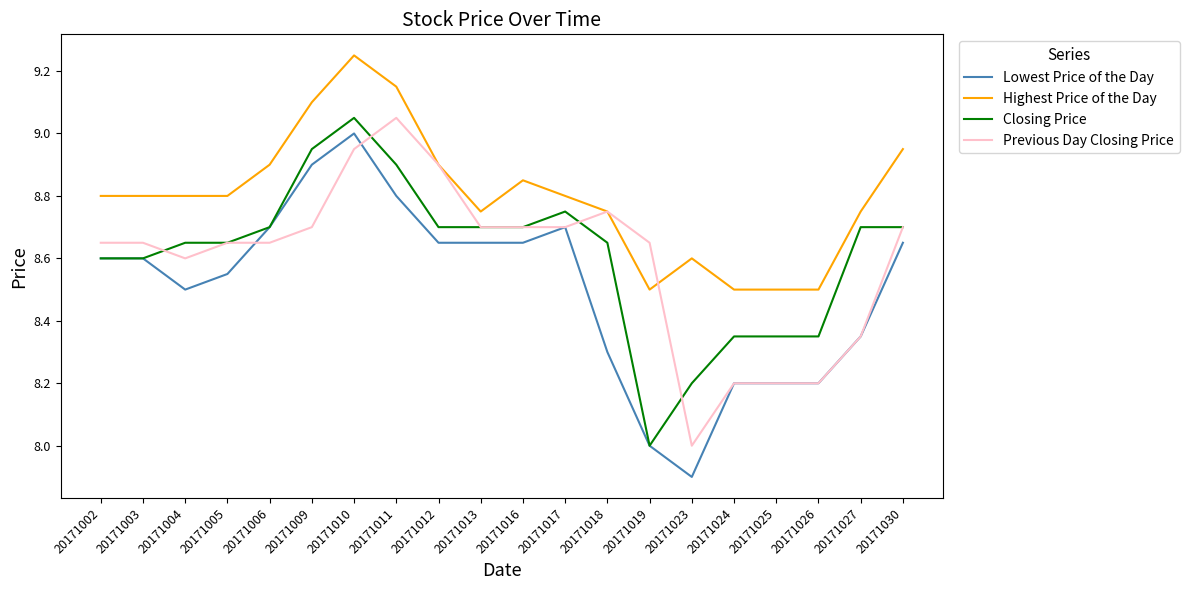

Which series changed the most between 20171011 and 20171016?

Previous Day Closing Price